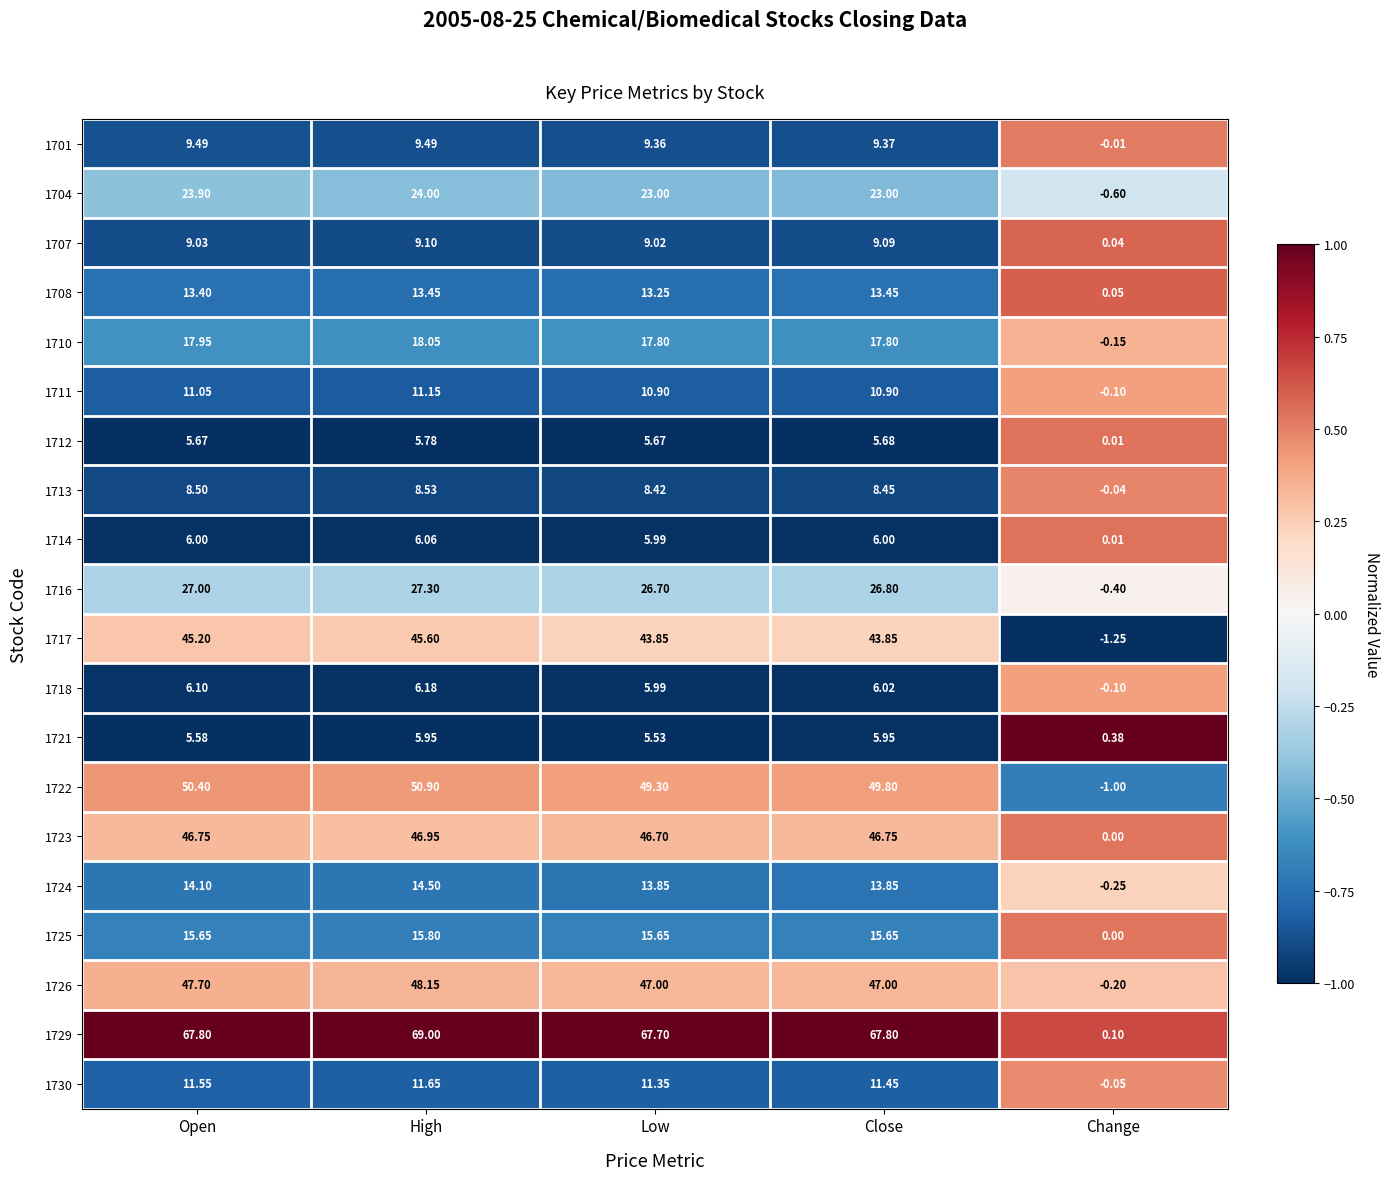

Count the number of categories in the chart.

5